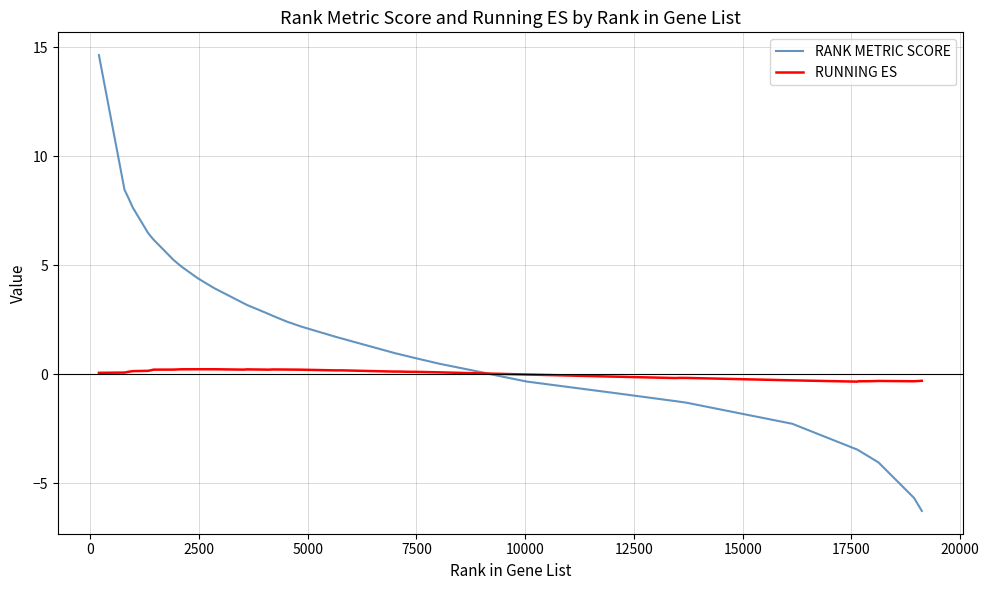

Which series has the widest spread of values?

RANK METRIC SCORE